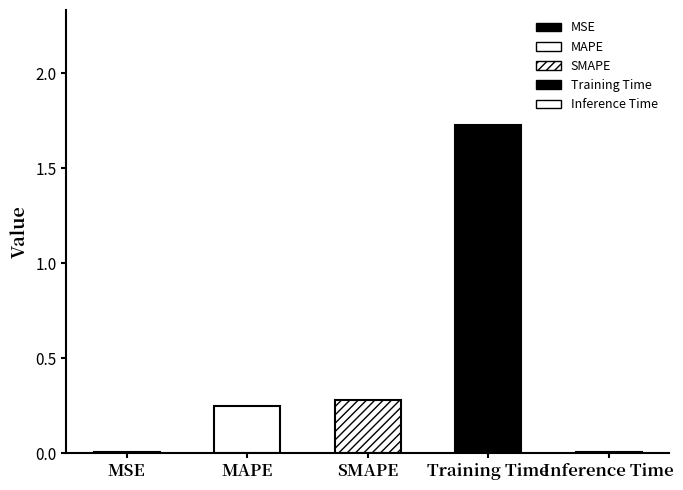

What is the sum of all values?

2.3